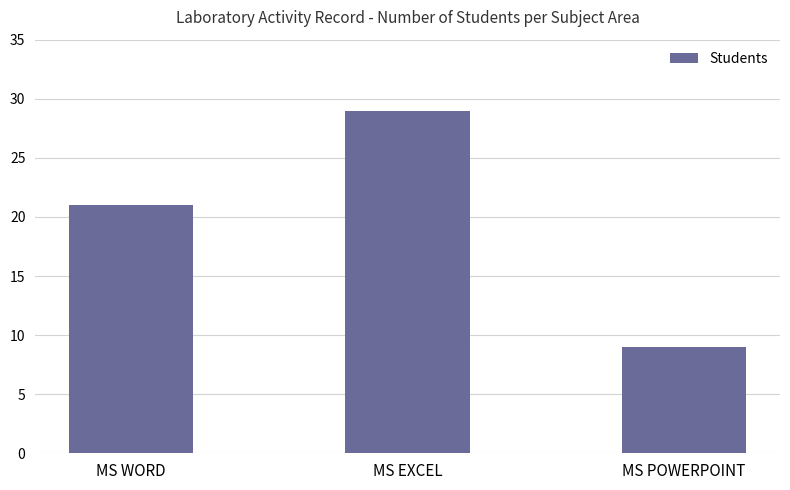

Where is the data nearest to the value 19?

MS WORD